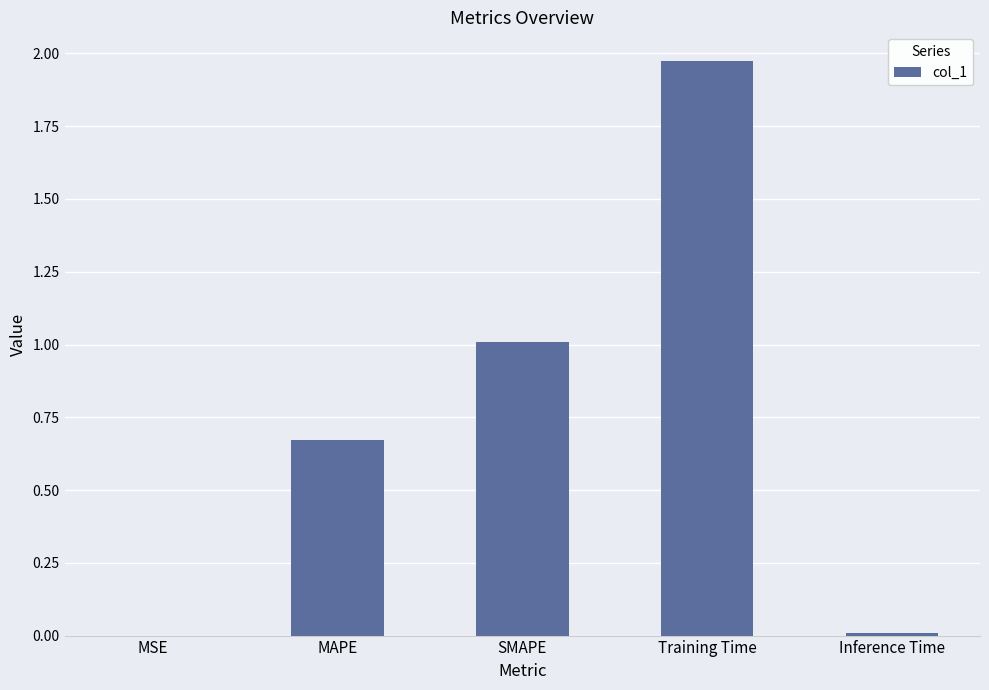

What is the approximate value at SMAPE?

1.0